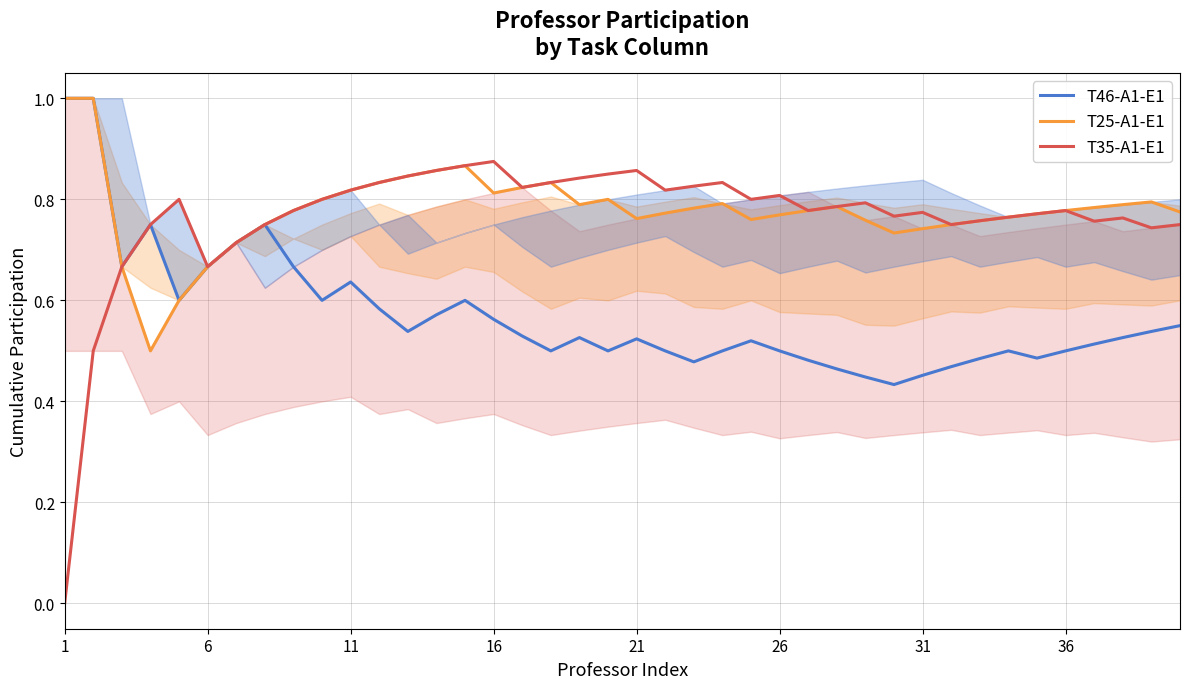

How many interior local peaks does the T25-A1-E1 series have?

6